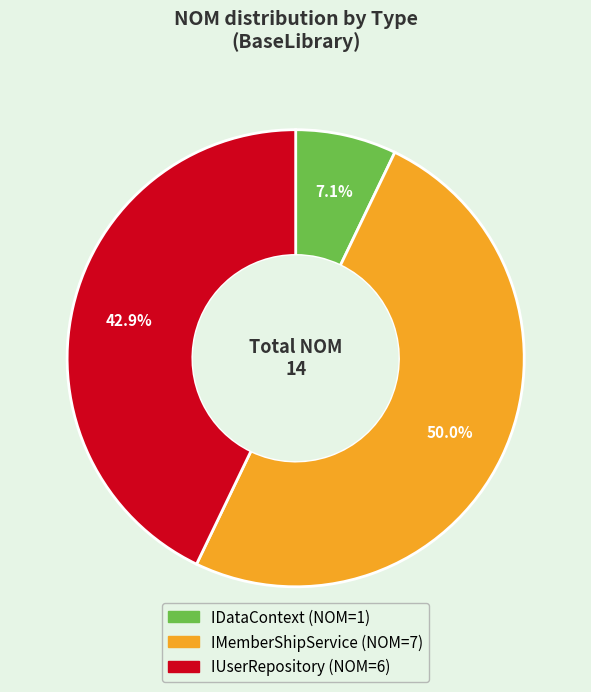

What percentage is the IDataContext slice, to the nearest percent?

7%